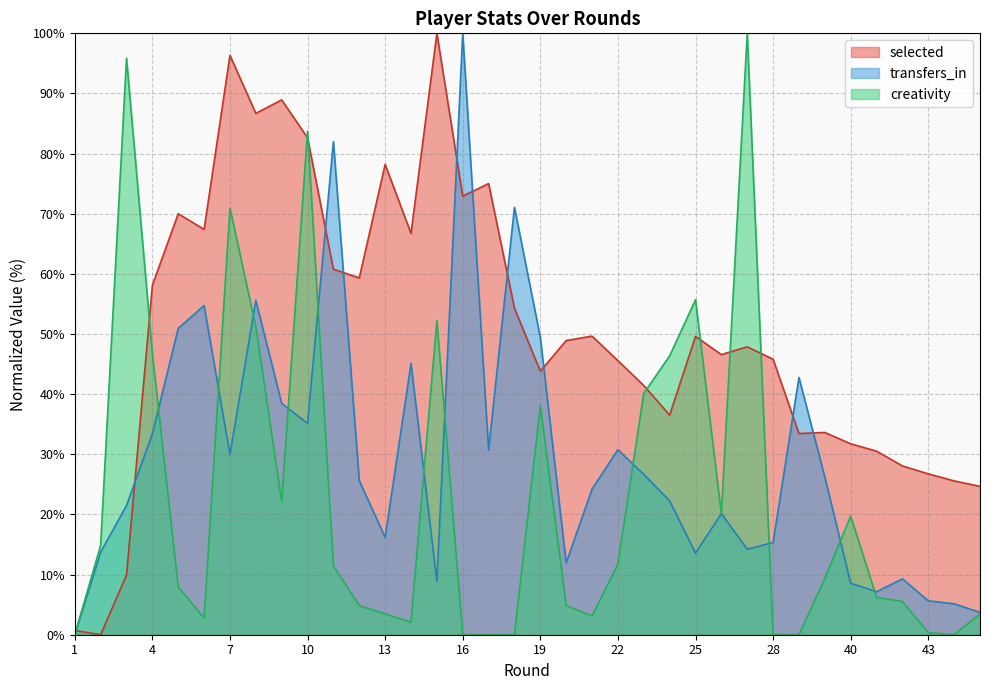

What is the difference between the maximum and second lowest values in the creativity series?

100.0